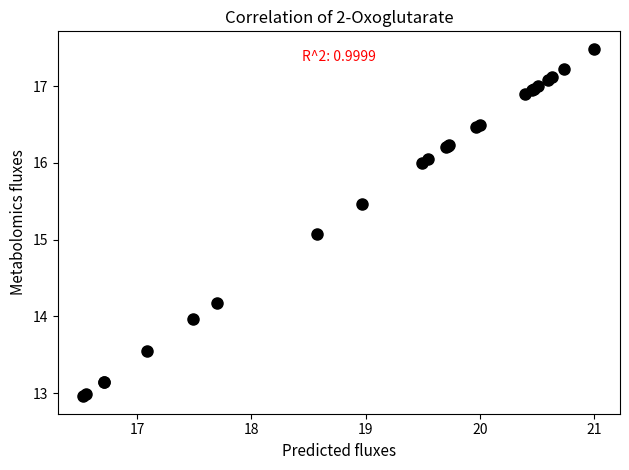

What Y value in the scatter plot is closest to 15?

15.1